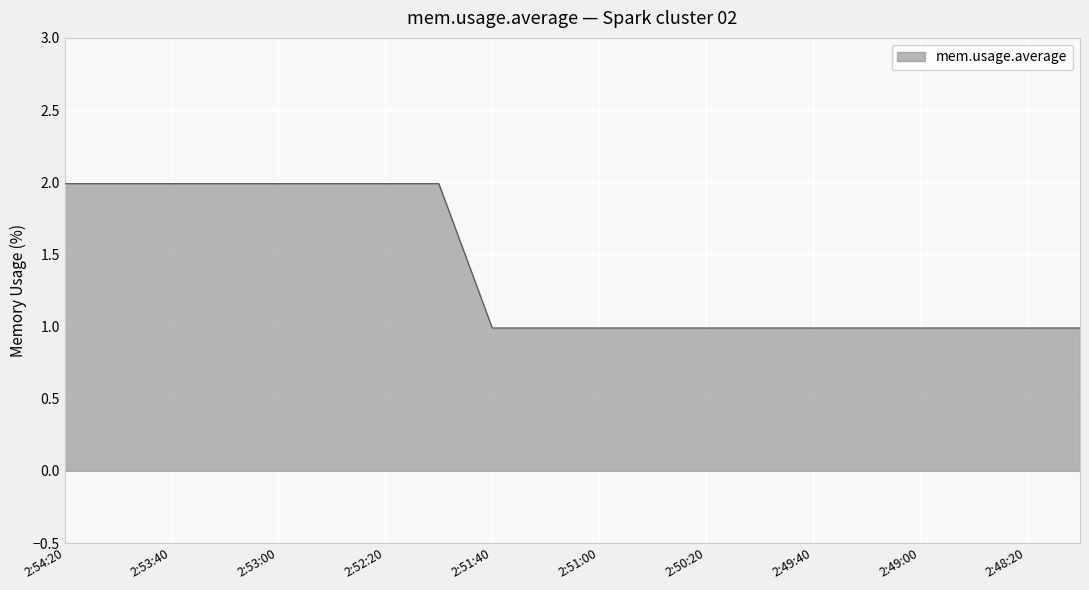

Does the chart display data point markers on the line(s)?

No